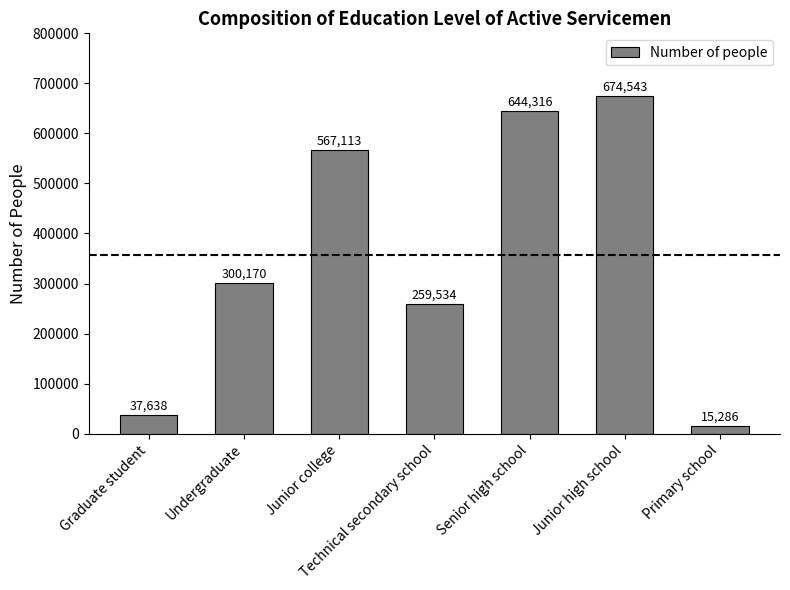

Count the number of categories in the chart.

7